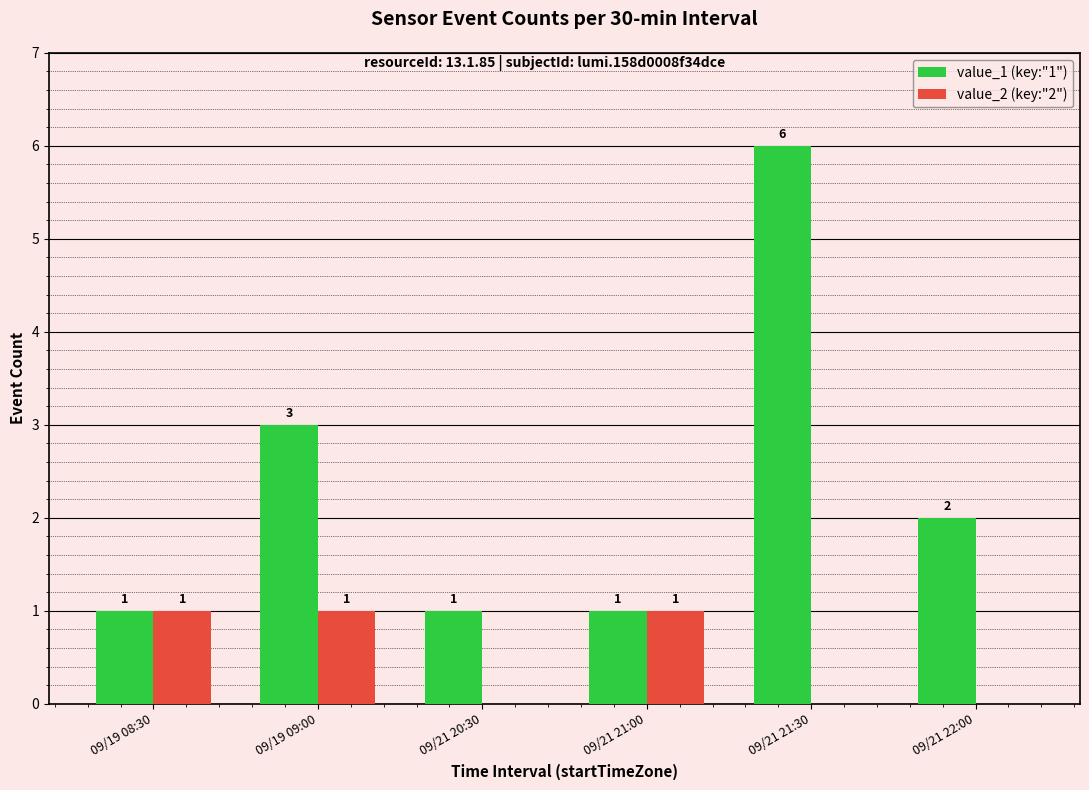

How many distinct data groups are displayed?

2